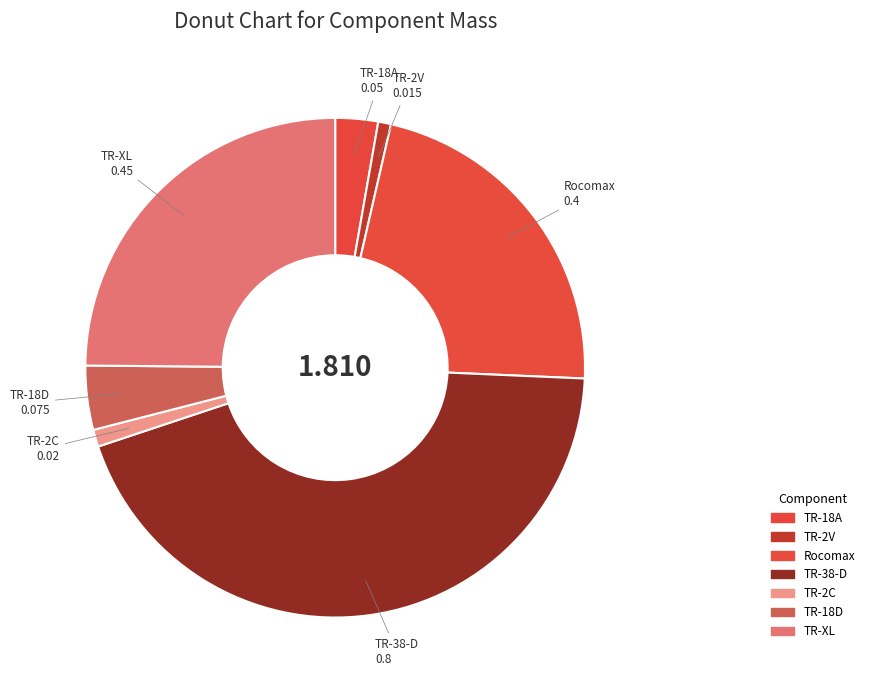

How many segments does this pie chart have?

7